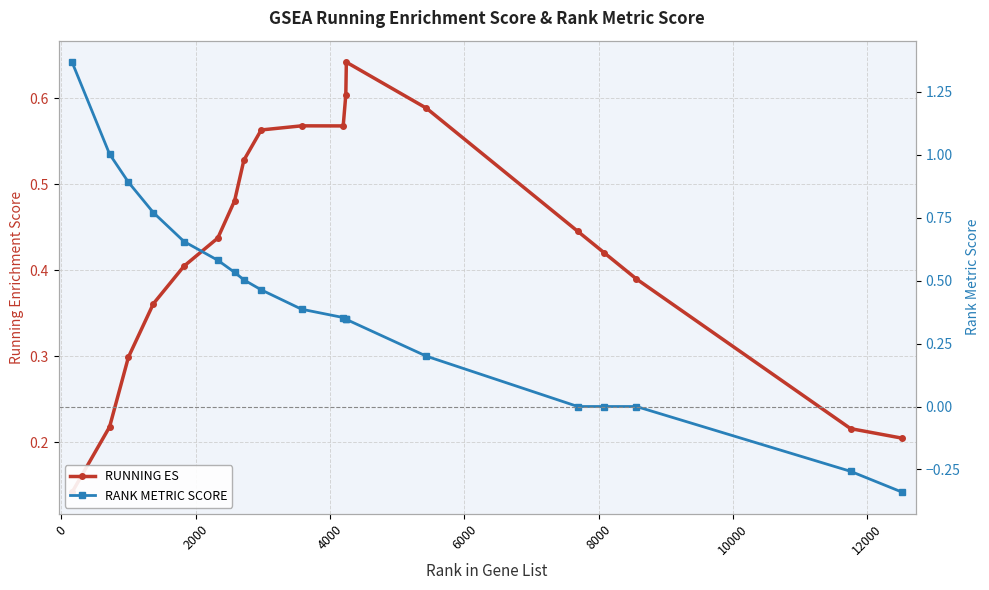

At how many categories does at least one series exceed 0?

19